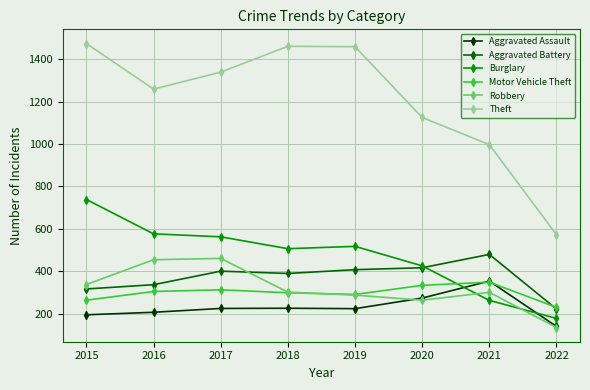

Which series has the widest spread of values?

Theft